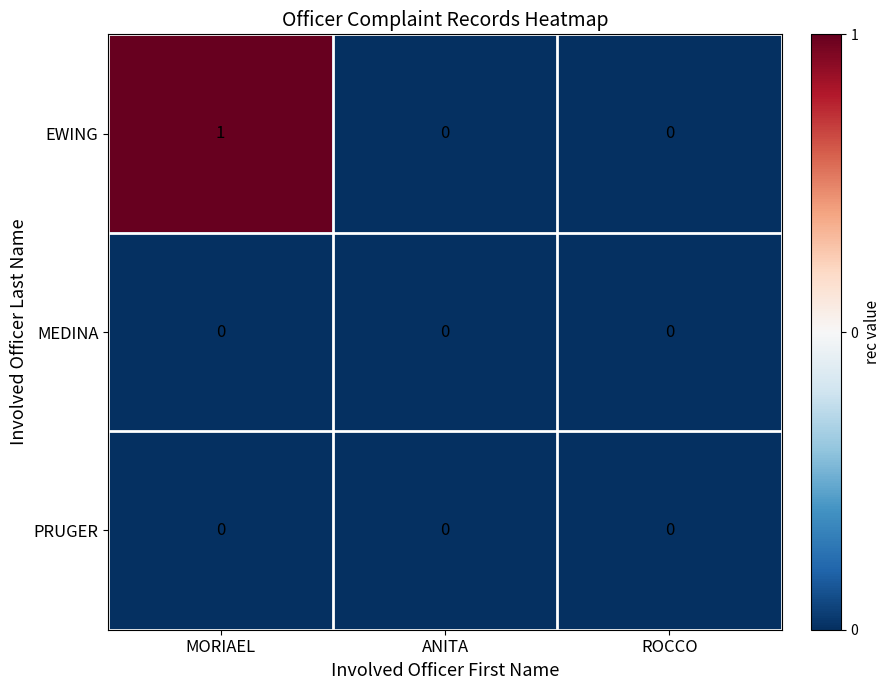

Reading right to left, extract all data points from this chart.

EWING: ROCCO=0	ANITA=0	MORIAEL=1
MEDINA: ROCCO=0	ANITA=0	MORIAEL=0
PRUGER: ROCCO=0	ANITA=0	MORIAEL=0